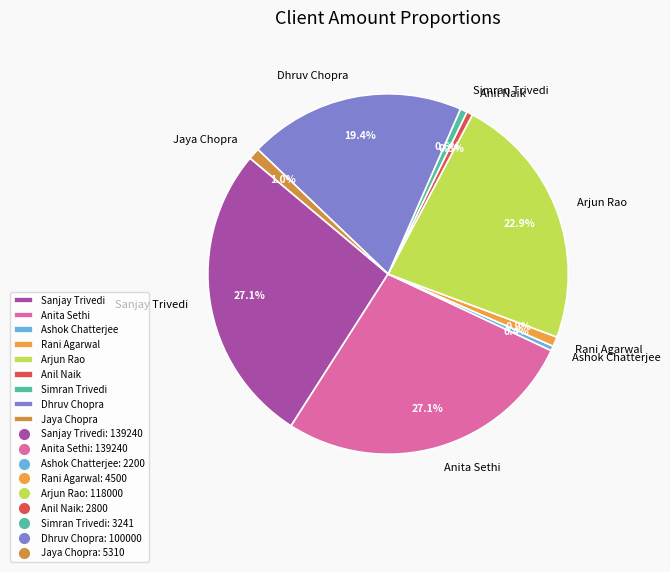

The Rani Agarwal slice represents 11% of the pie. True or false?

False